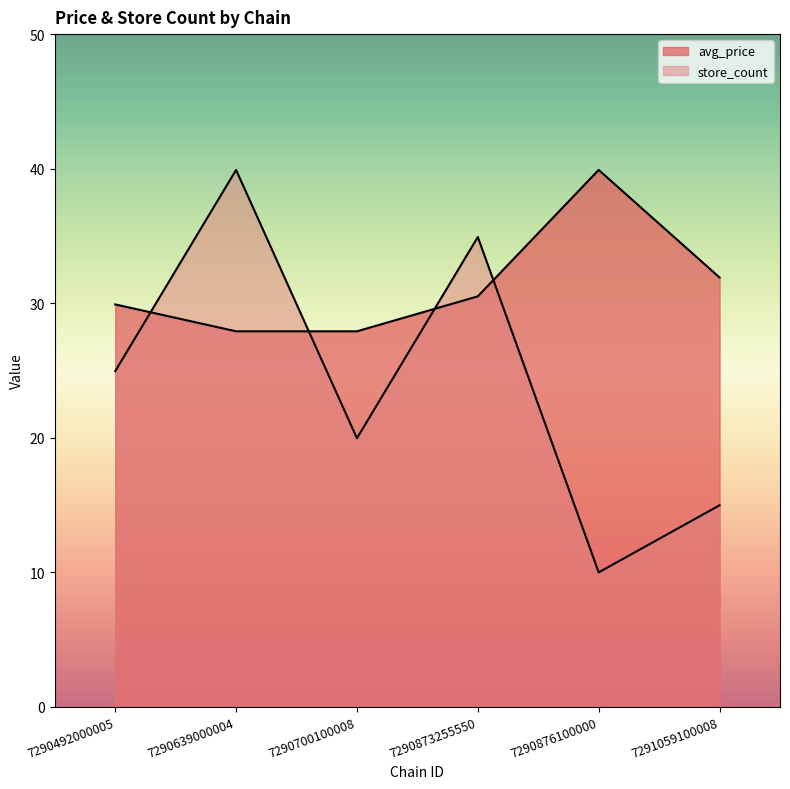

What is the average value of the store_count series?

24.1